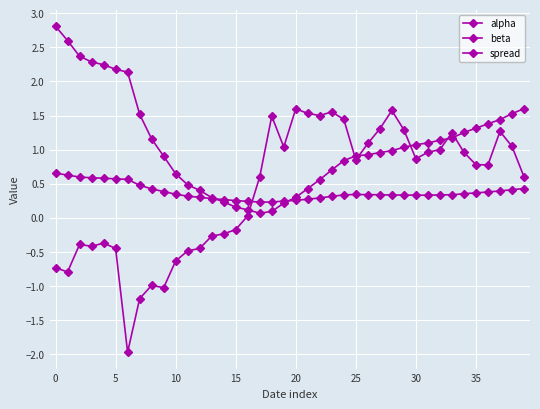

How many data points does each series have?

40